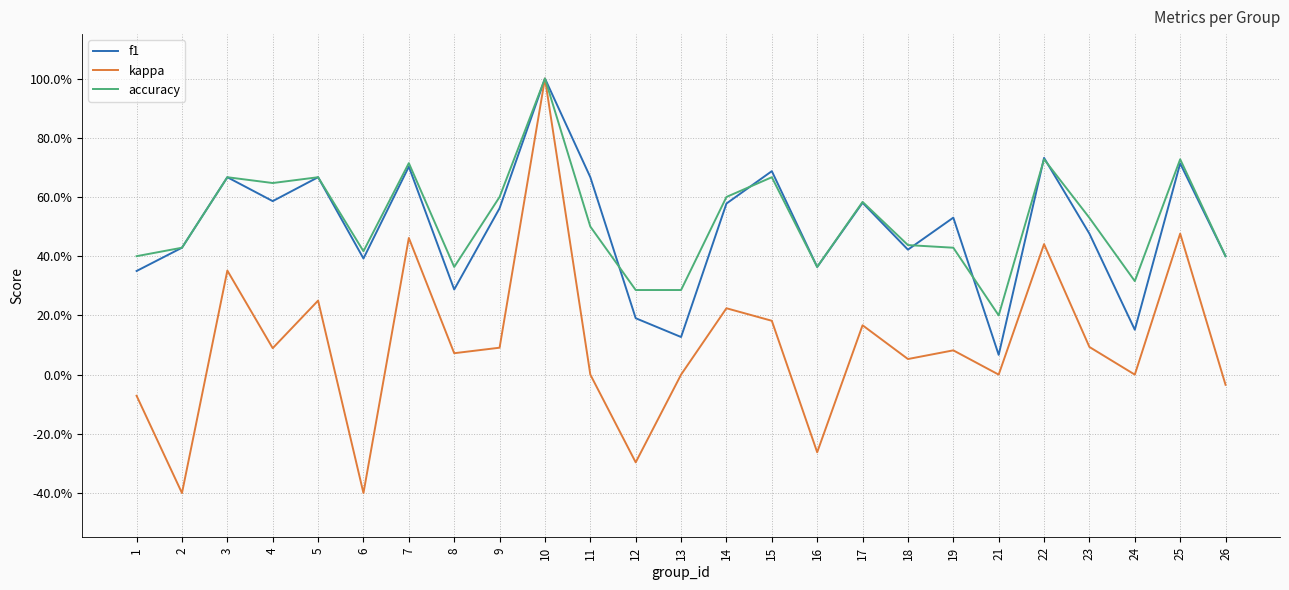

What is the difference between the f1 values at 19 and 18?

0.1